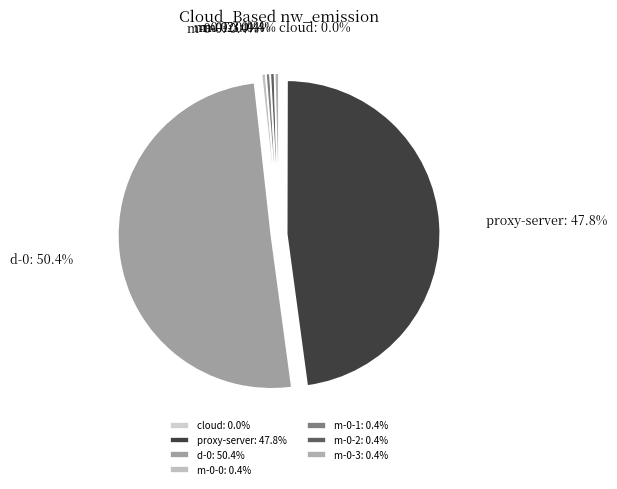

Is the sum of proxy-server and m-0-3 greater than half?

No